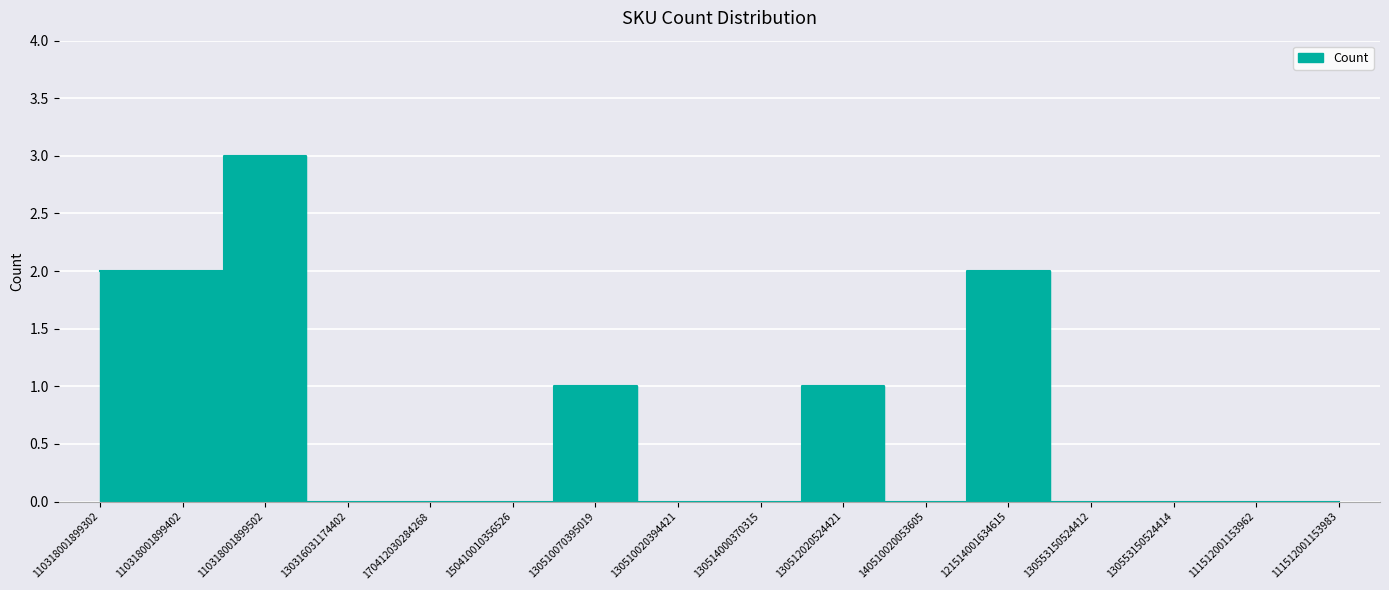

The chart shows a value of 0 at 130510020394421. True or false?

True